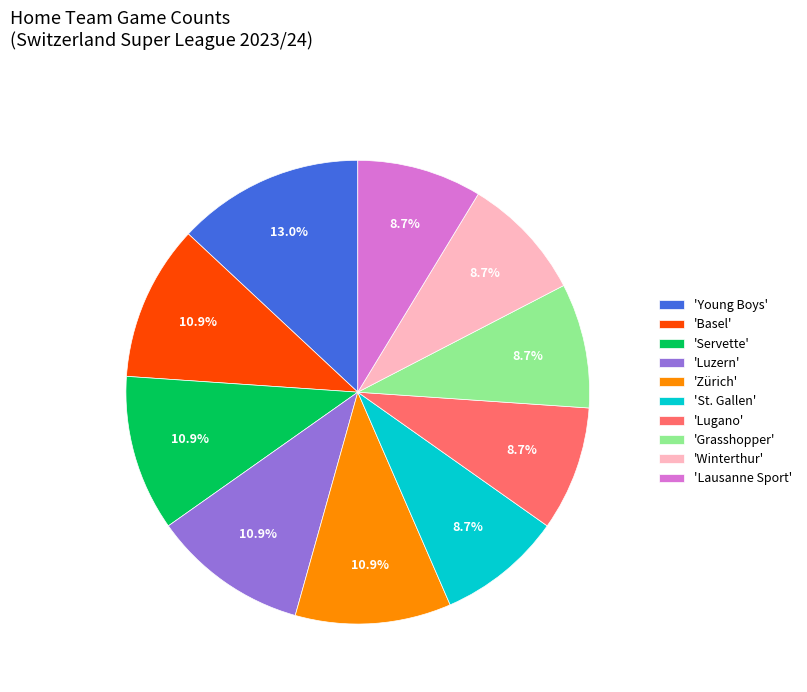

What is the largest slice in the pie chart?

'Young Boys'